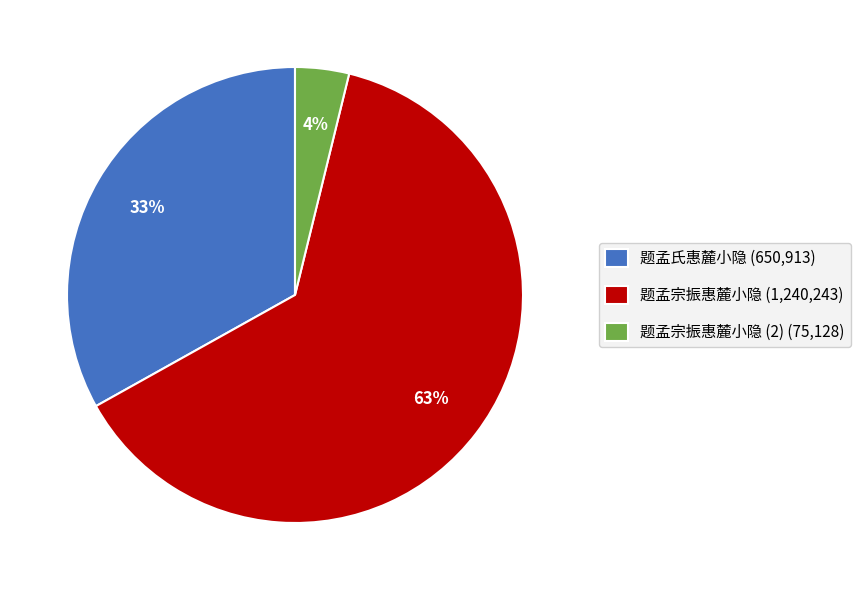

What is the ratio of the value at 题孟宗振惠麓小隐 (1,240,243) to the value at 题孟氏惠麓小隐 (650,913)?

1.9